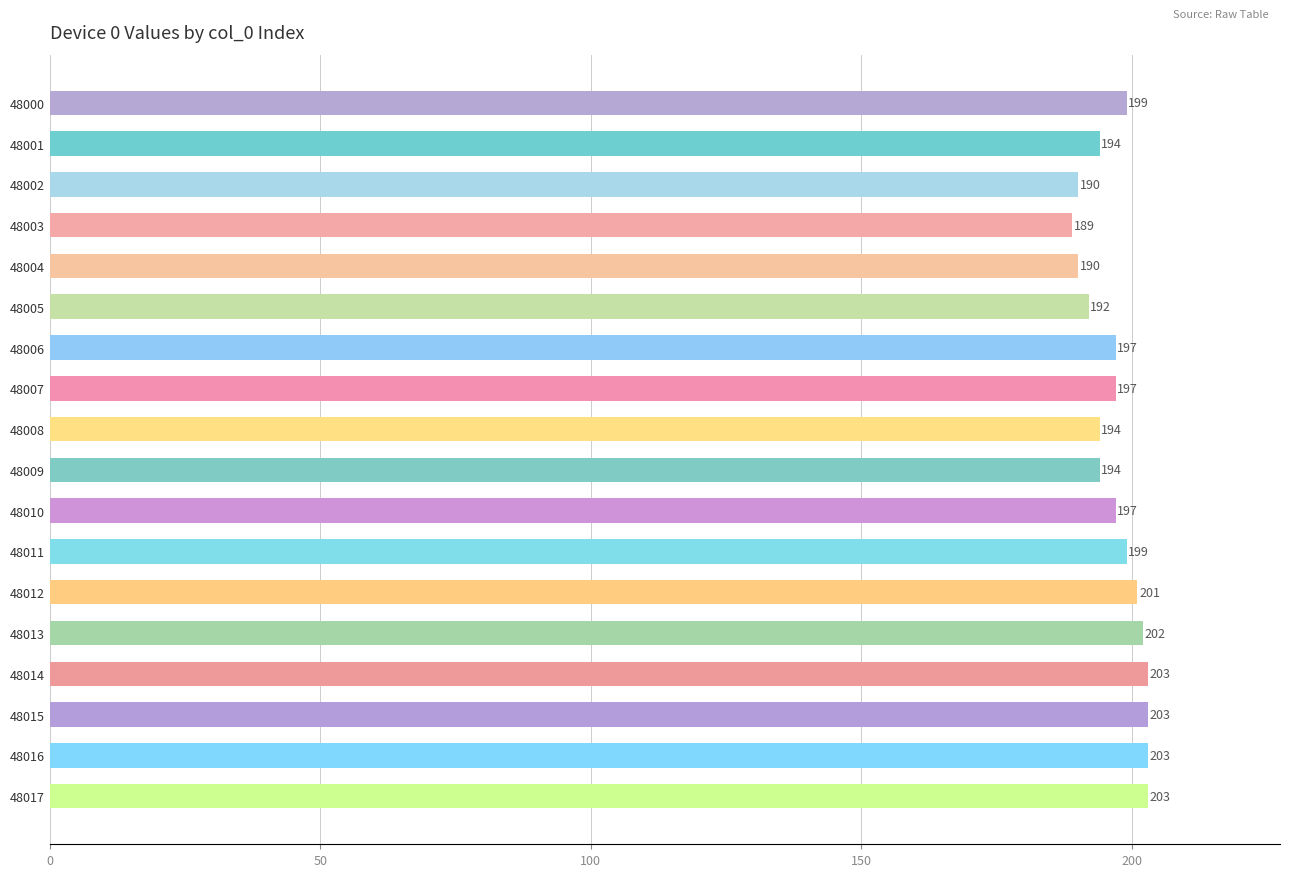

What is the difference between the maximum and minimum values?

14